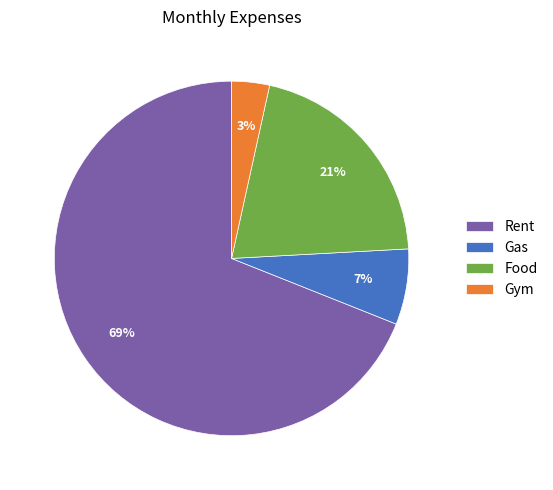

Is there a majority slice in this chart?

Yes